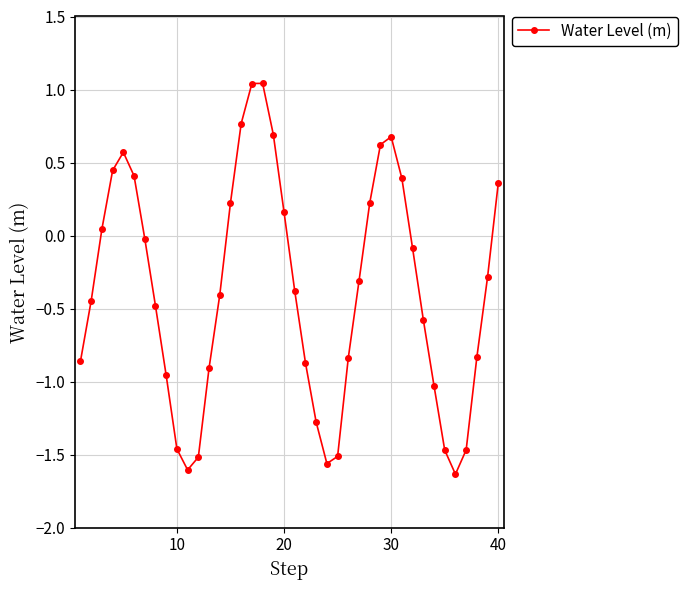

How many interior local peaks (higher than both neighbors) does the data have?

3